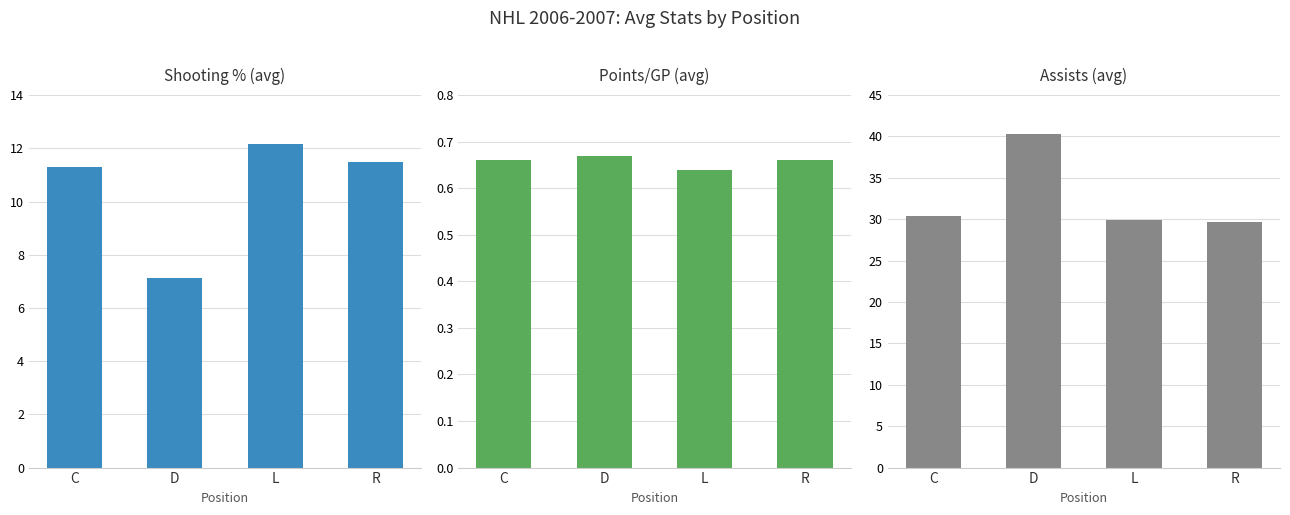

Which category has the lowest value in the Shooting % (avg) series?

D